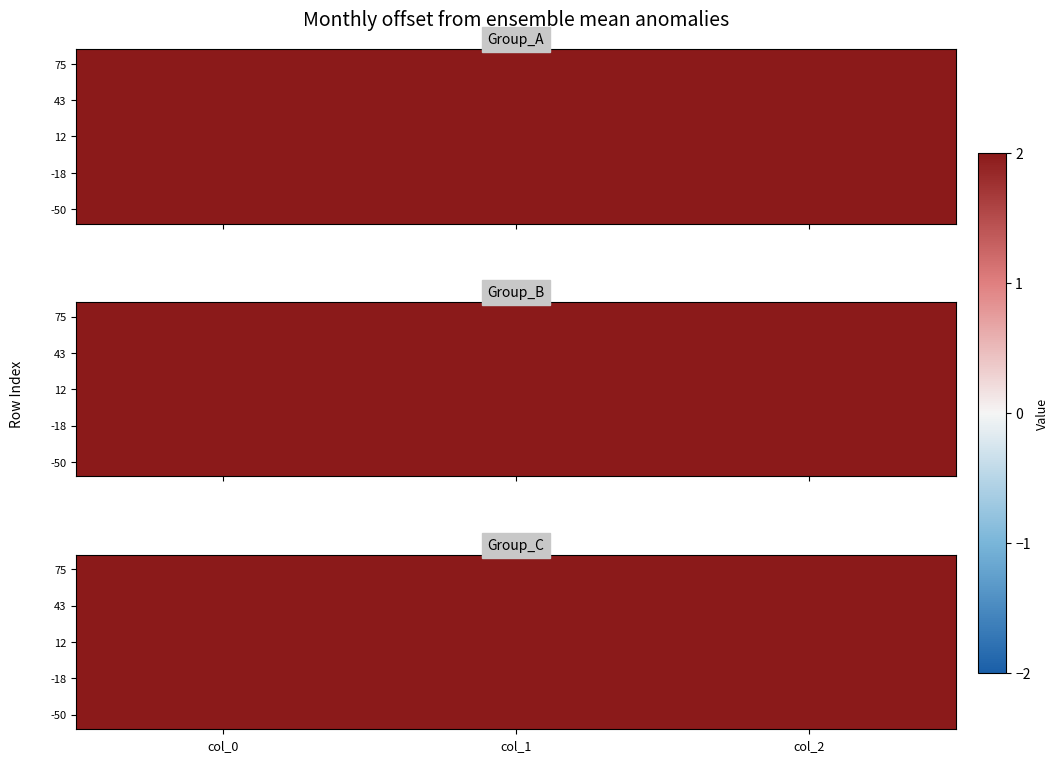

At which label is 75 closest to 642?

col_1